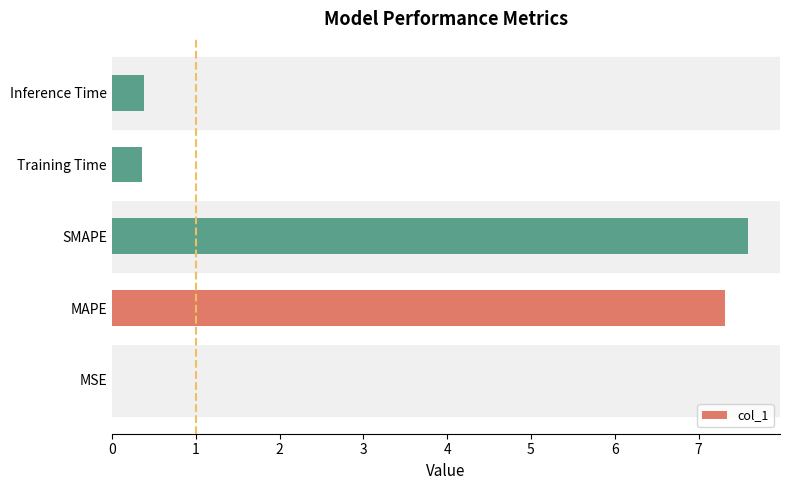

Which category has the highest value across all series?

SMAPE